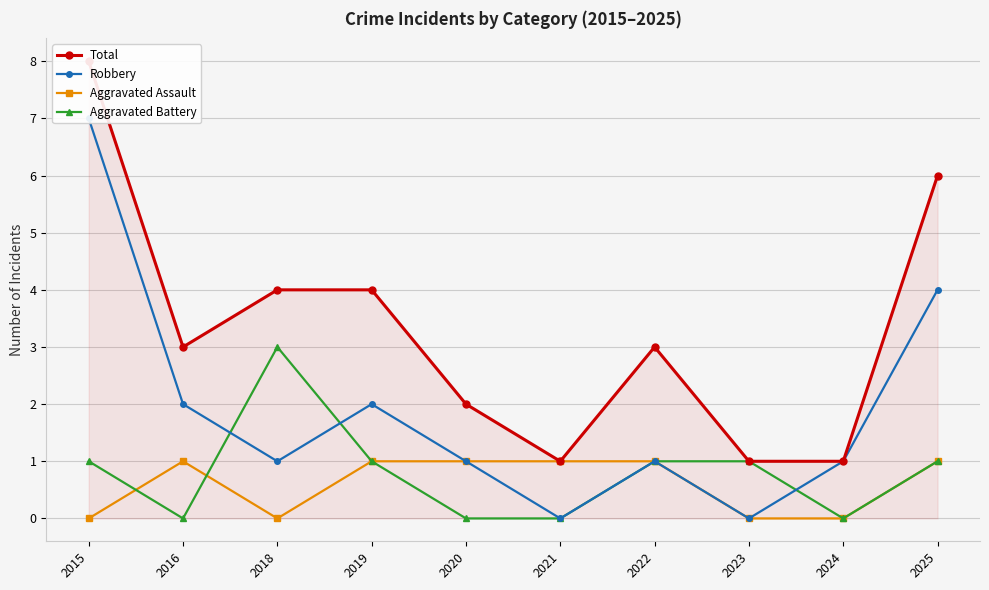

Count the Aggravated Assault values in the range 0 to 1.

10